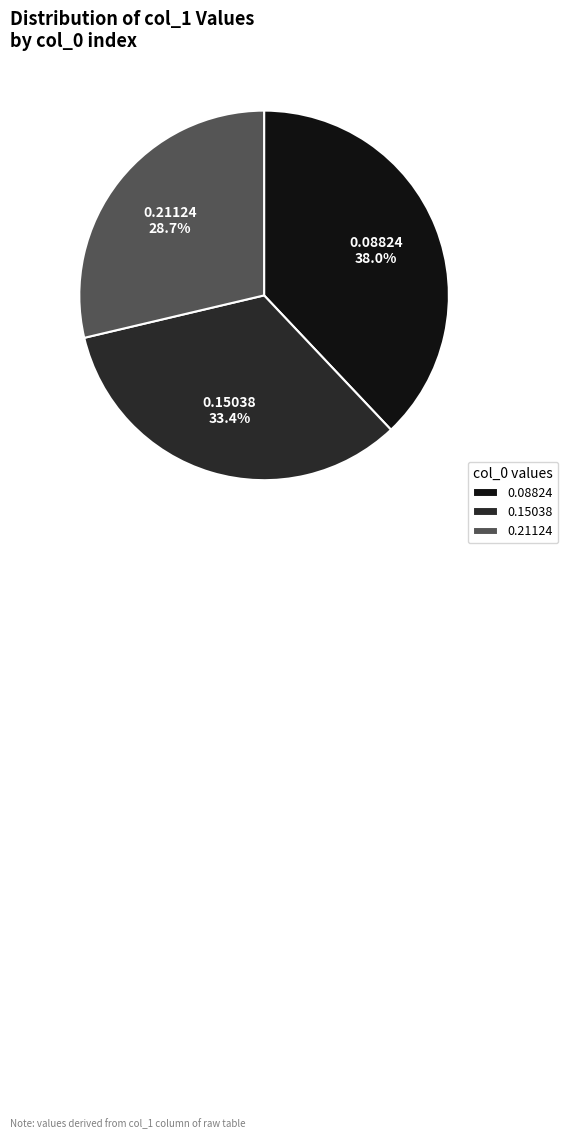

Is it true that 0.08824 is 38% of the pie?

True